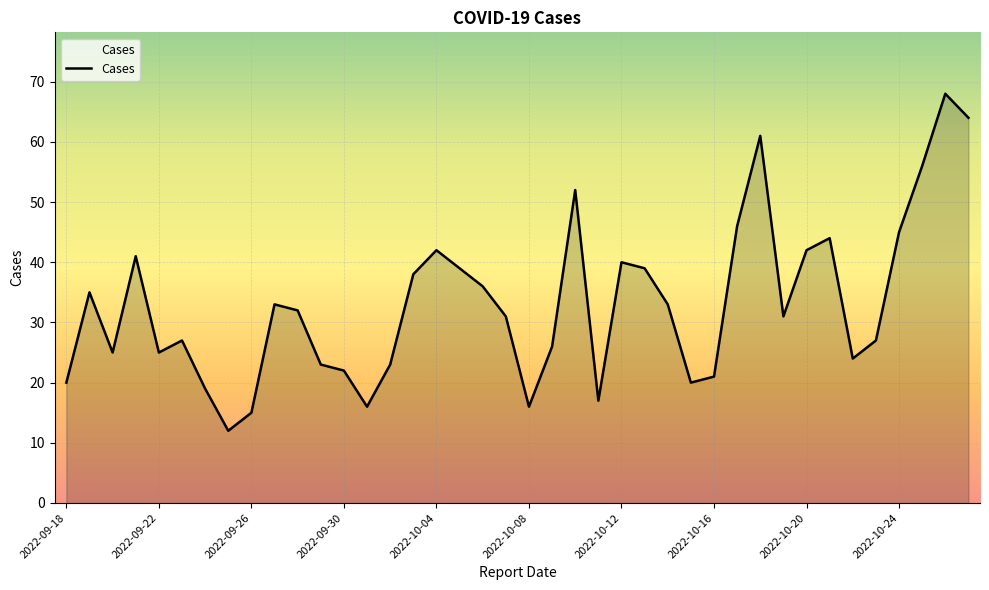

What is the maximum value shown in the chart?

68